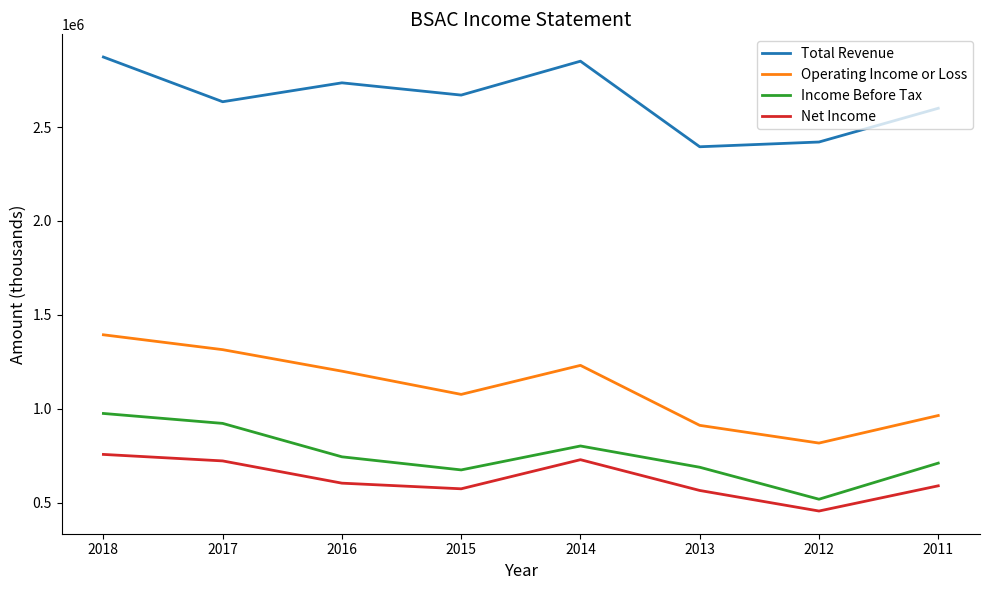

What is the greatest value displayed?

2872700